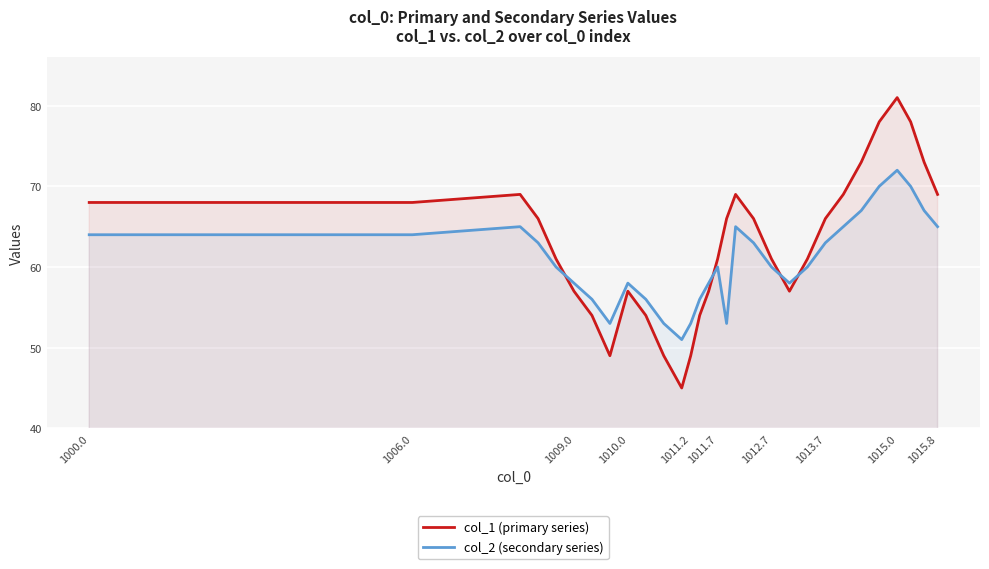

How many intersections are there between col_2 (secondary series) and col_1 (primary series)?

4